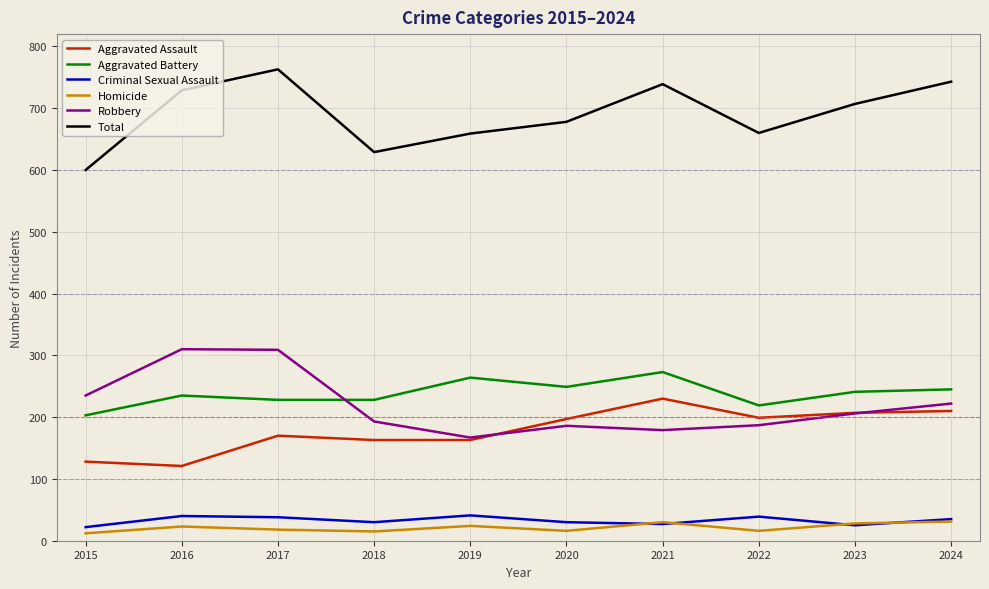

At which category does Aggravated Assault reach its first local peak?

2017